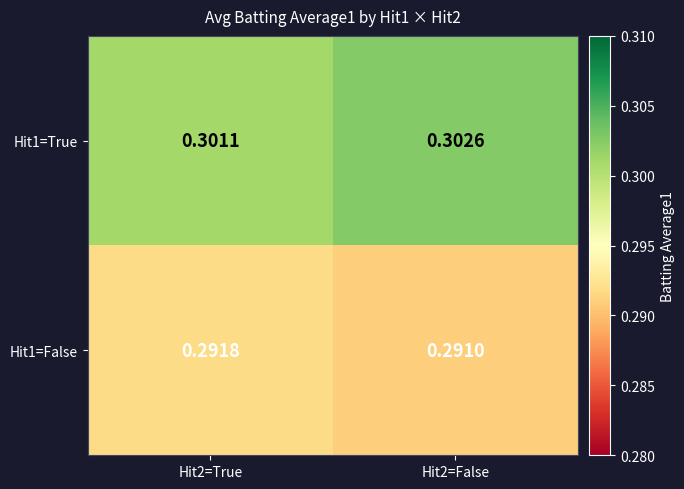

Is the value of Hit1=True at Hit2=False greater than the value of Hit1=False at Hit2=False?

Yes